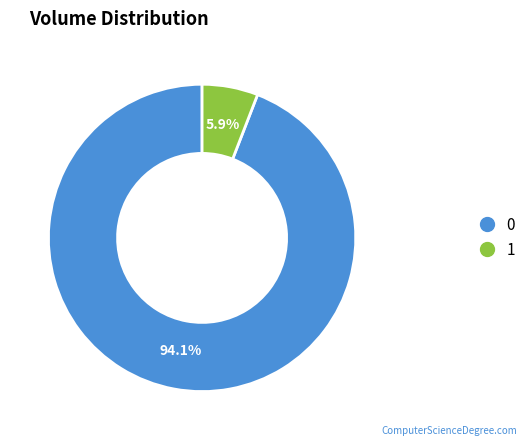

Count the number of slices in the pie.

2